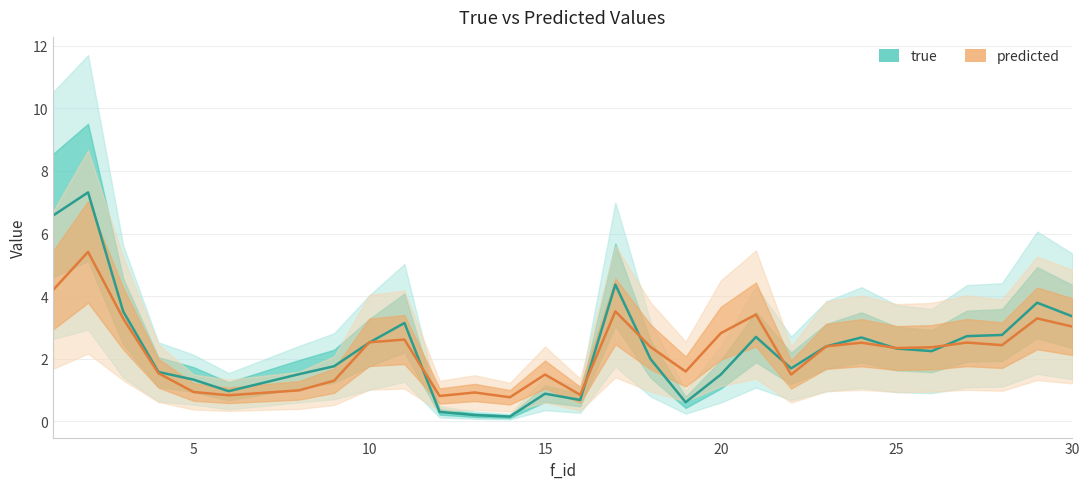

The value of predicted at 25 is 3.3. True or false?

False